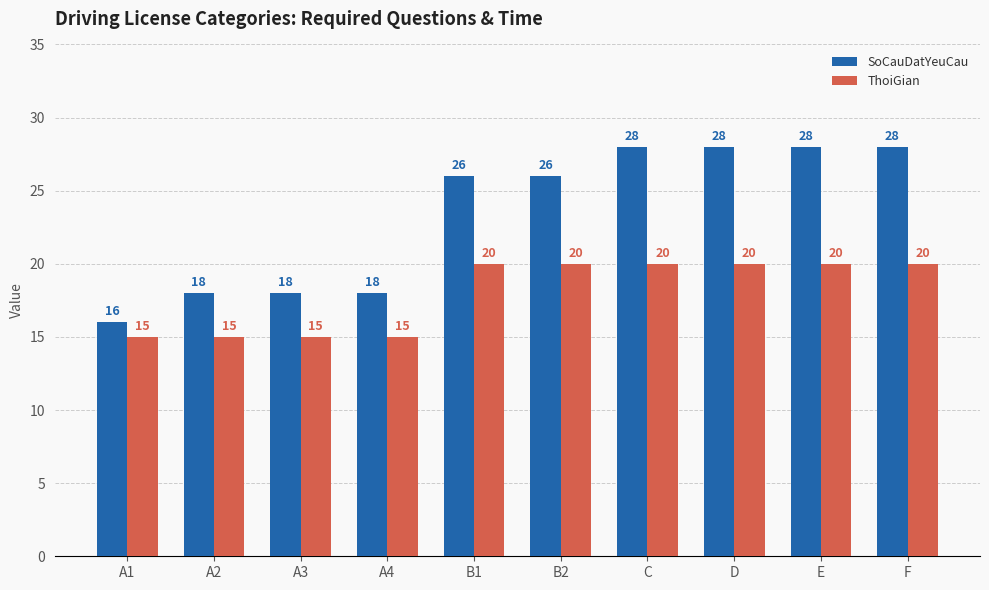

Which series changed the most between A1 and E?

SoCauDatYeuCau